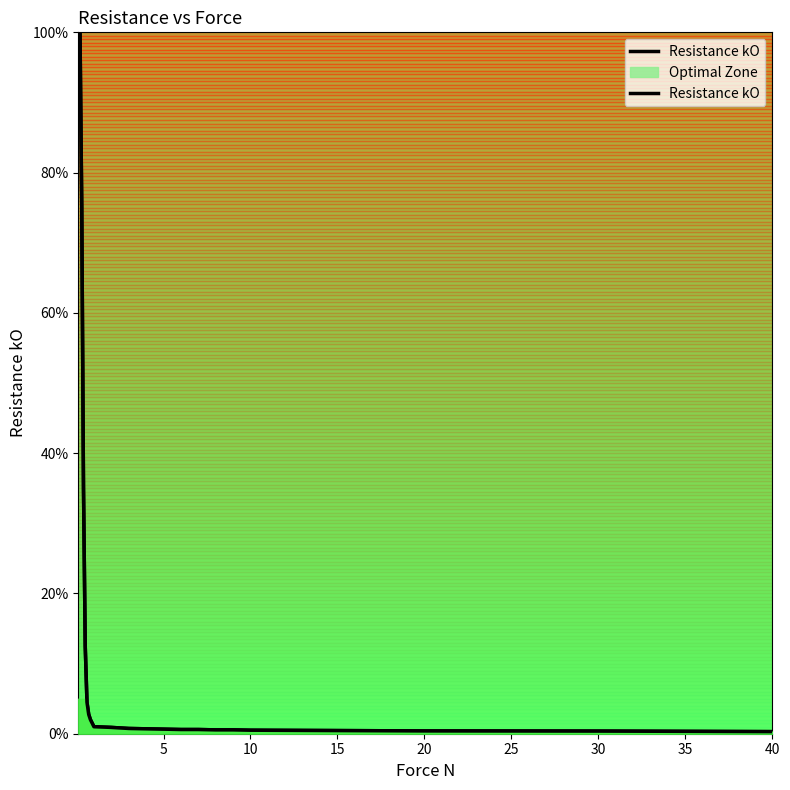

What is the minimum value shown in the chart?

0.3